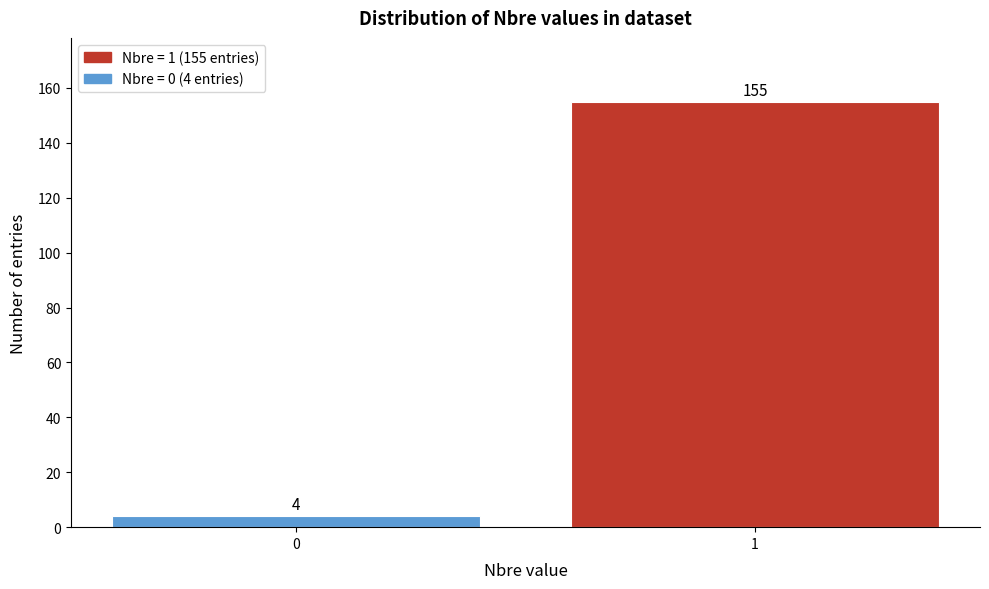

Reading left to right, transcribe all the data shown in this chart.

0=4	1=155